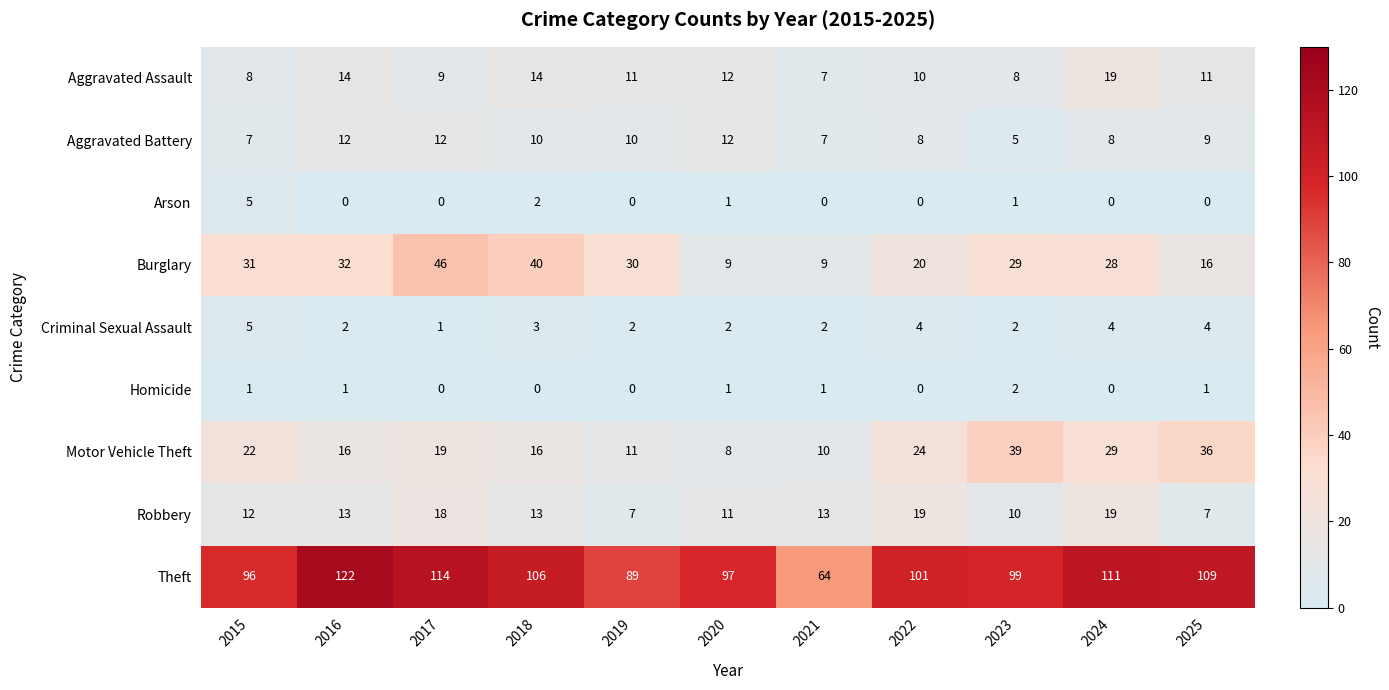

At 2018, list the series in order from largest to smallest.

Theft, Burglary, Motor Vehicle Theft, Aggravated Assault, Robbery, Aggravated Battery, Criminal Sexual Assault, Arson, Homicide